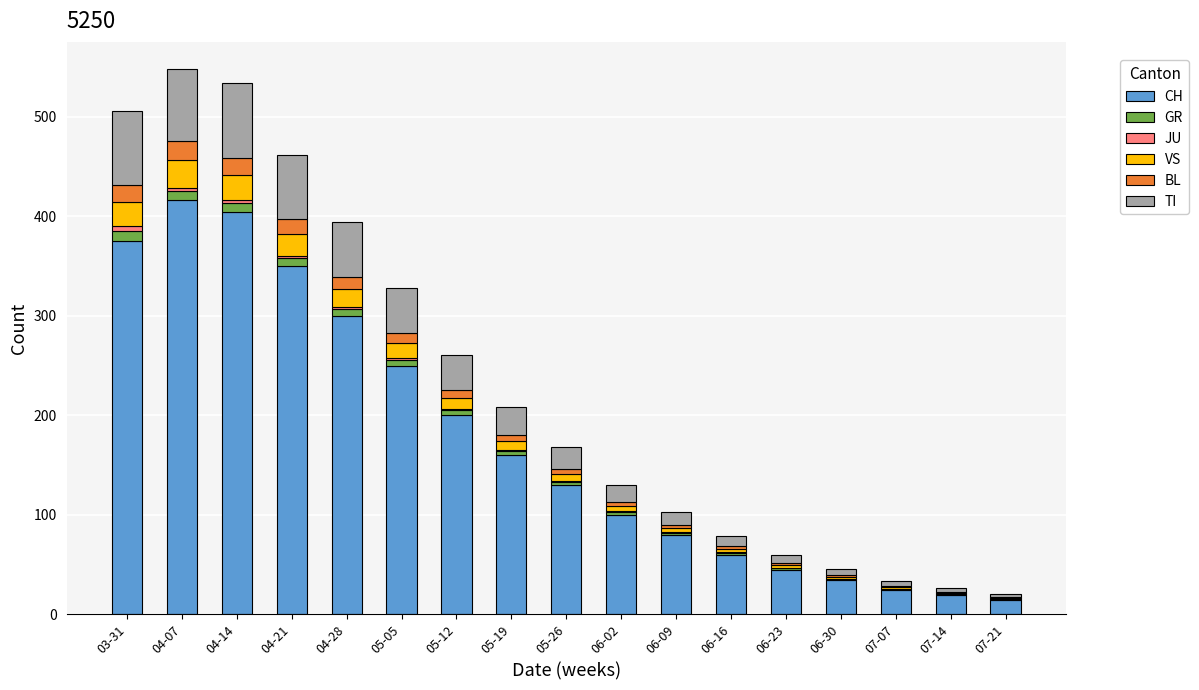

Which category has the highest value in the CH series?

04-07